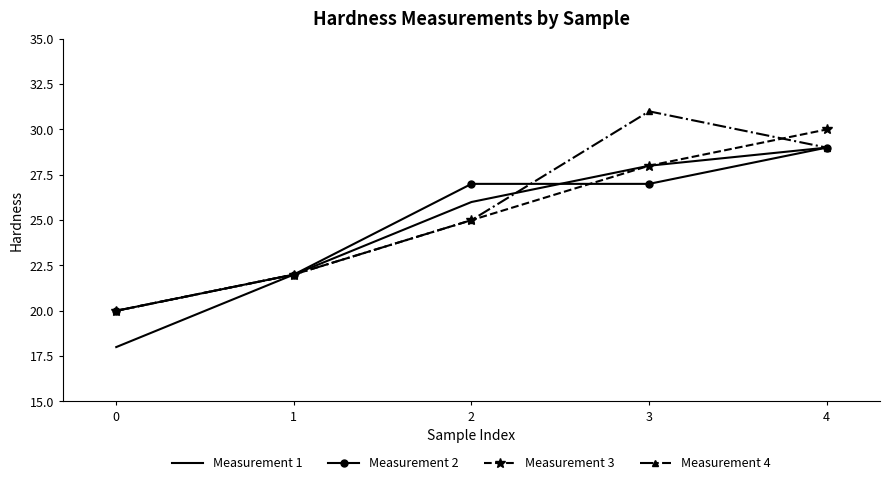

Between 2 and 4, which series saw the biggest shift?

Measurement 3